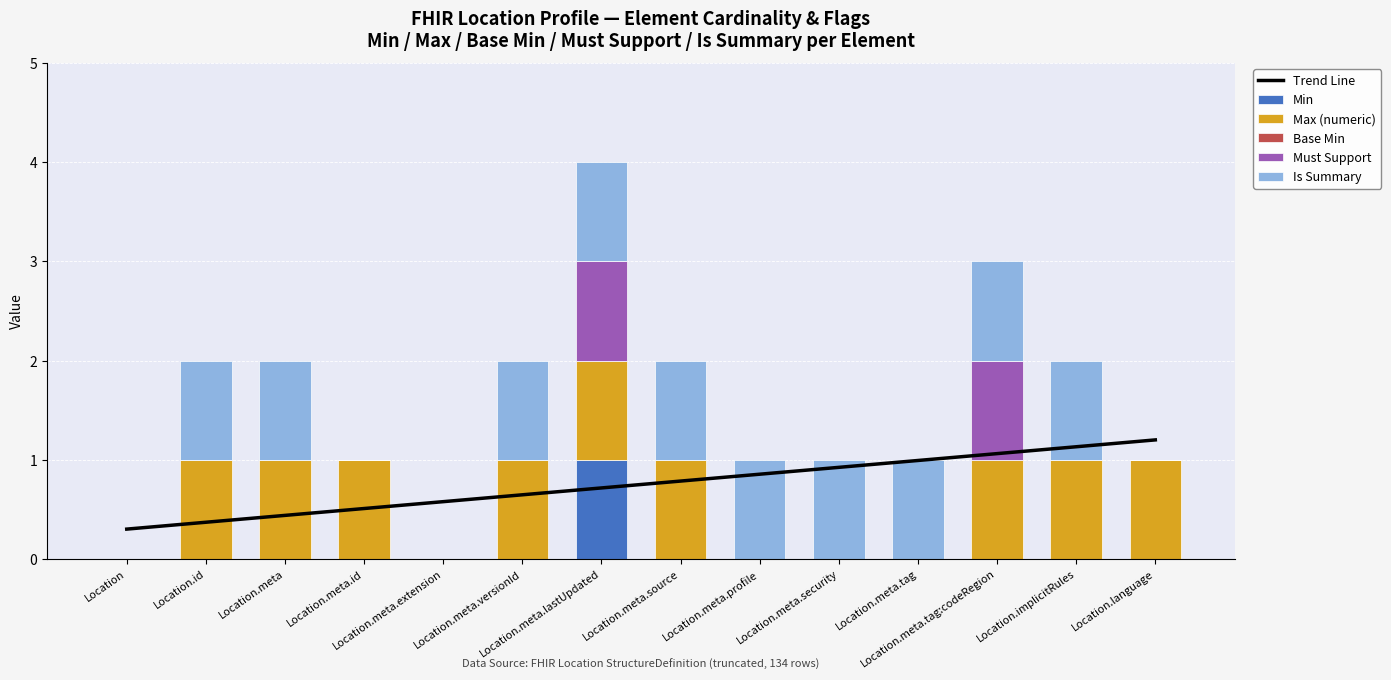

Which category has the lowest value in the Must Support series?

Location